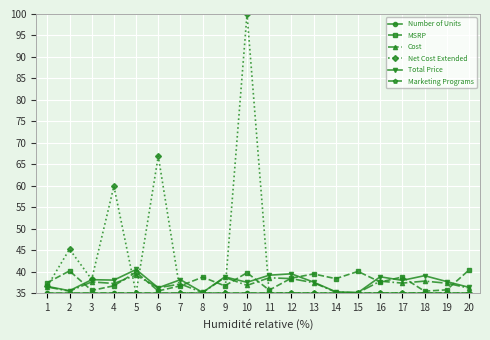

What is the value of the Total Price point at the 19th from the left?

37.7